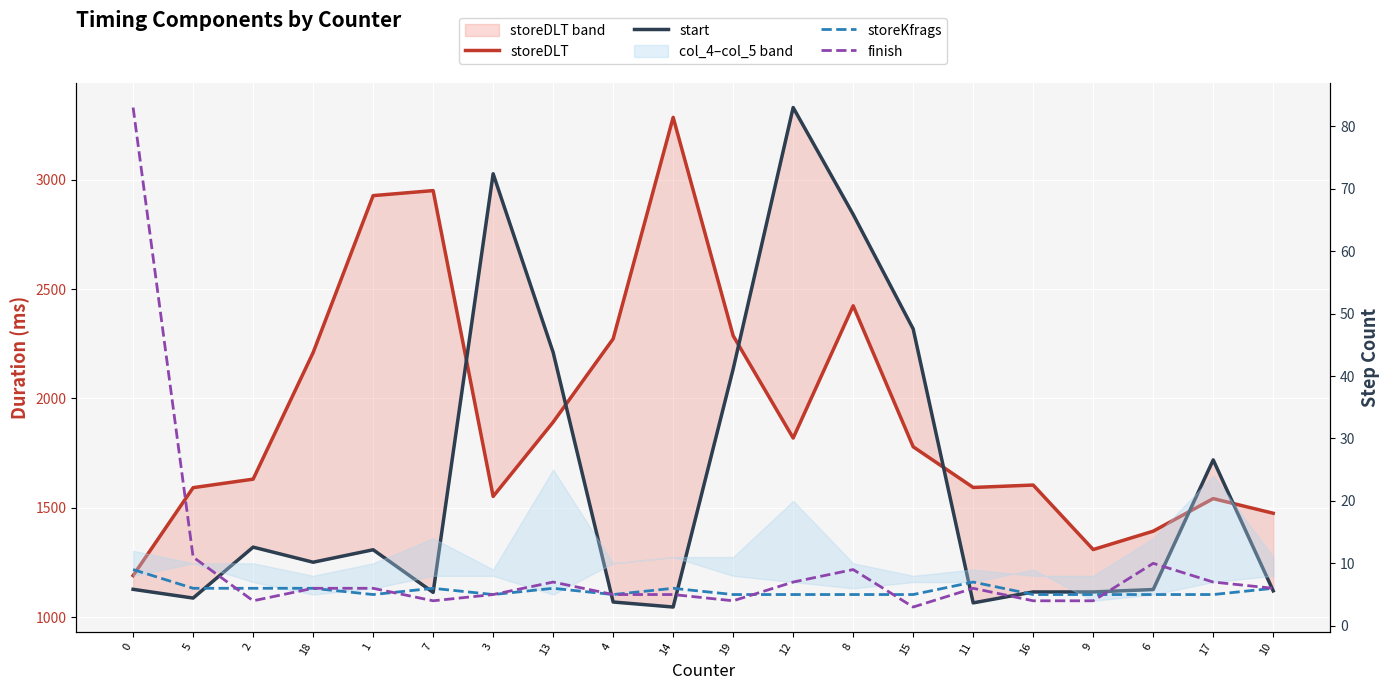

What is the approximate value of start at 9?

1115